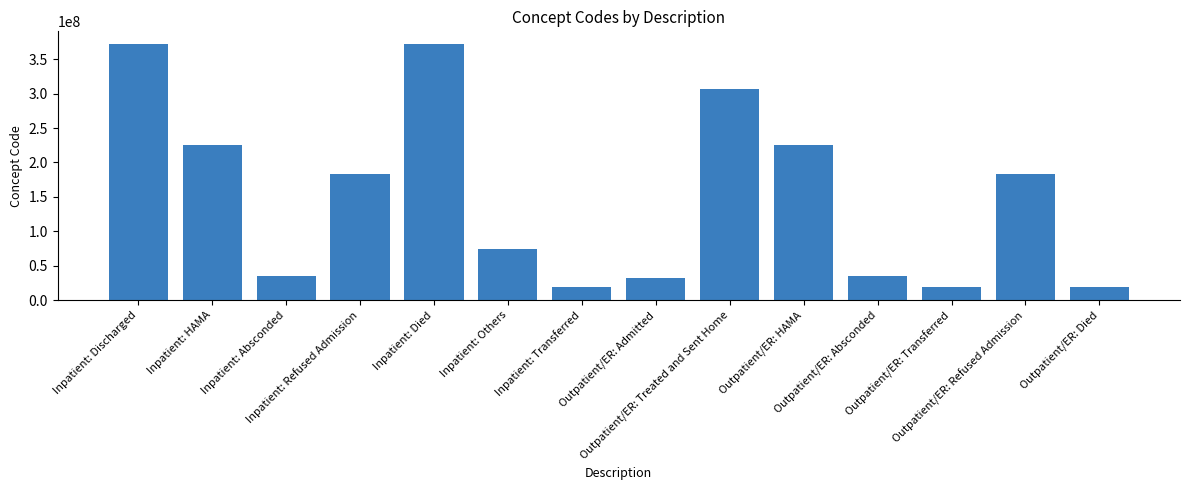

What is the label of the 14th bar from the left?

Outpatient/ER: Died